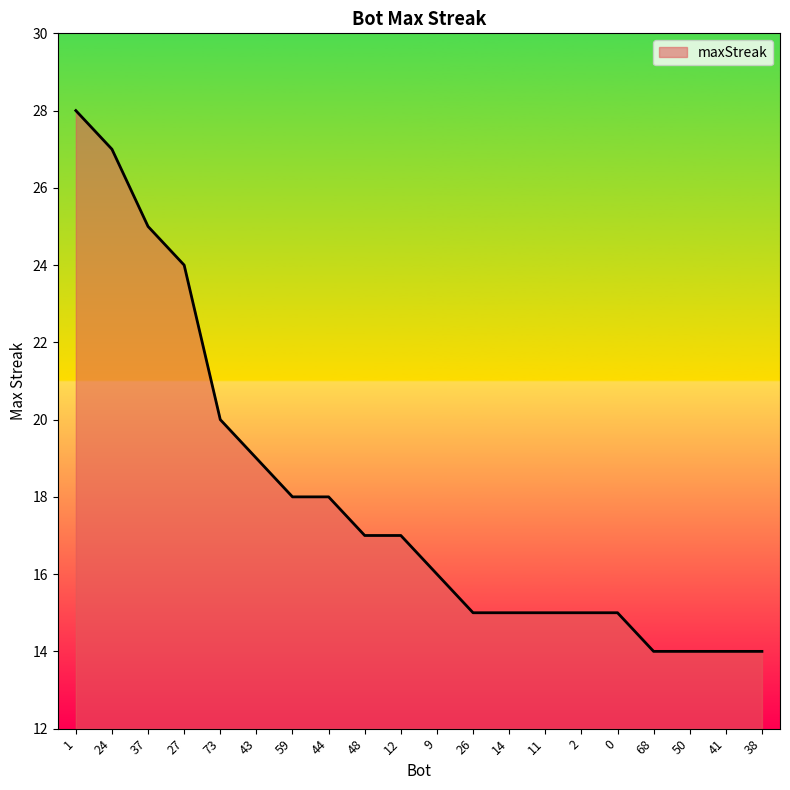

Approximately how many times larger is the value at 0 compared to 50?

1.1